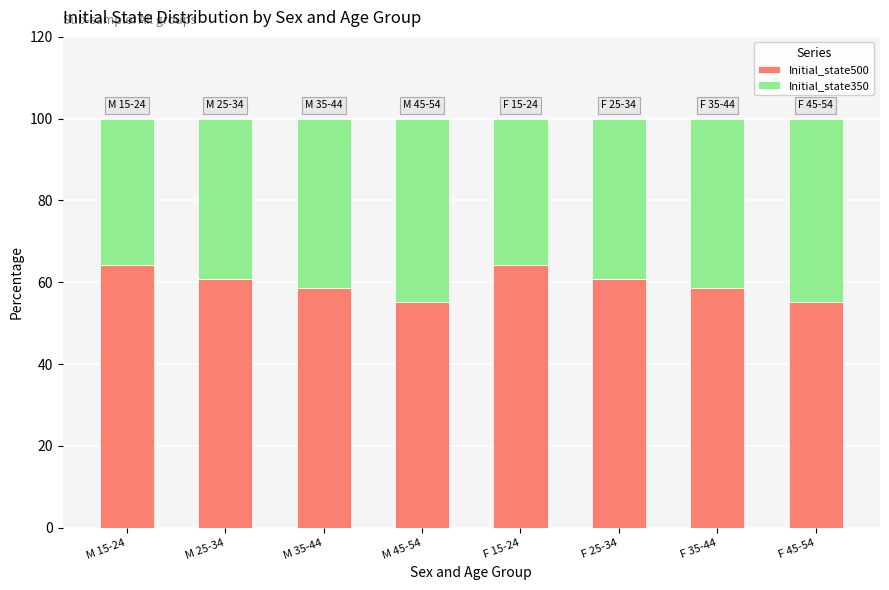

What is the highest value of the Initial_state500 series?

64.3